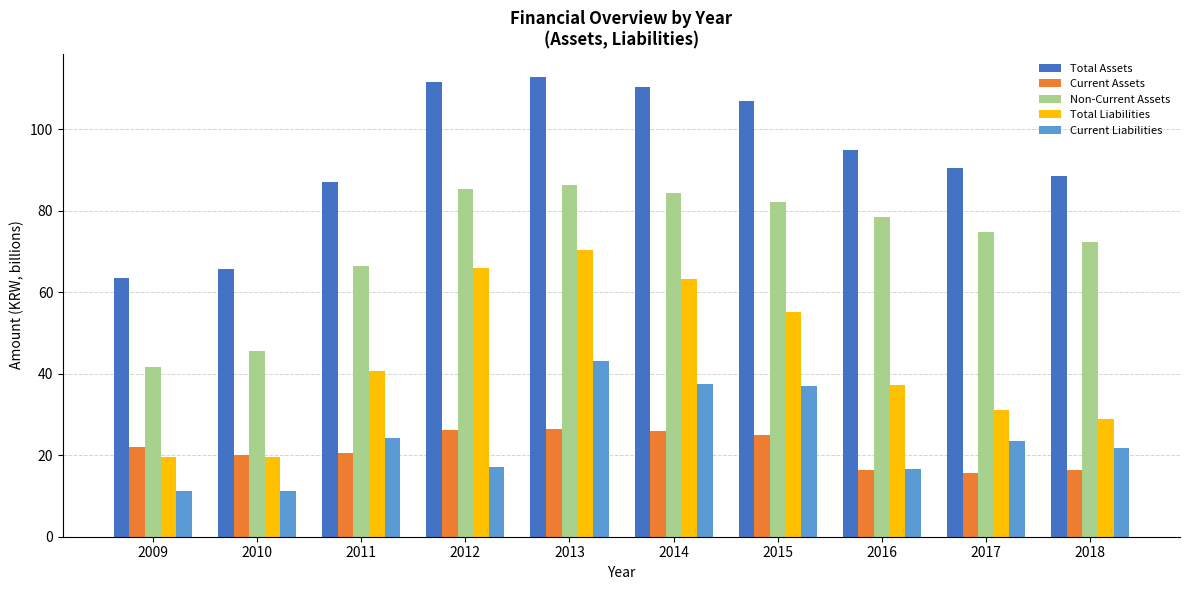

Between 2014 and 2018, which series saw the biggest shift?

Total Liabilities